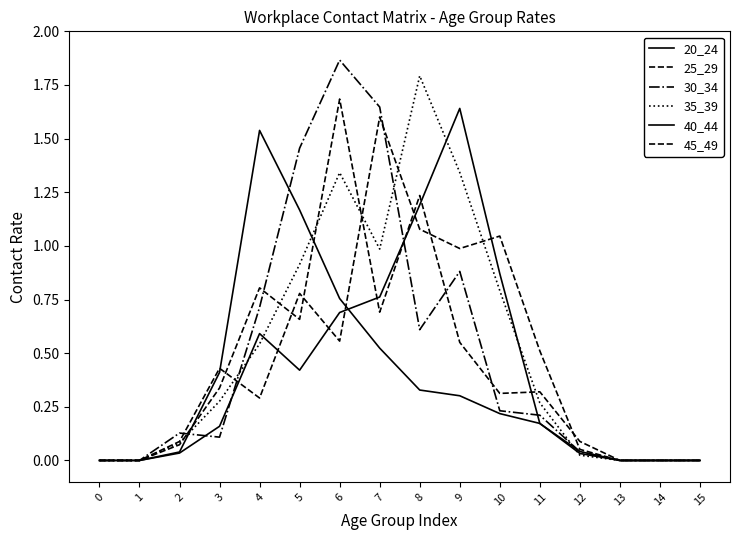

Count the number of data series in this chart.

6